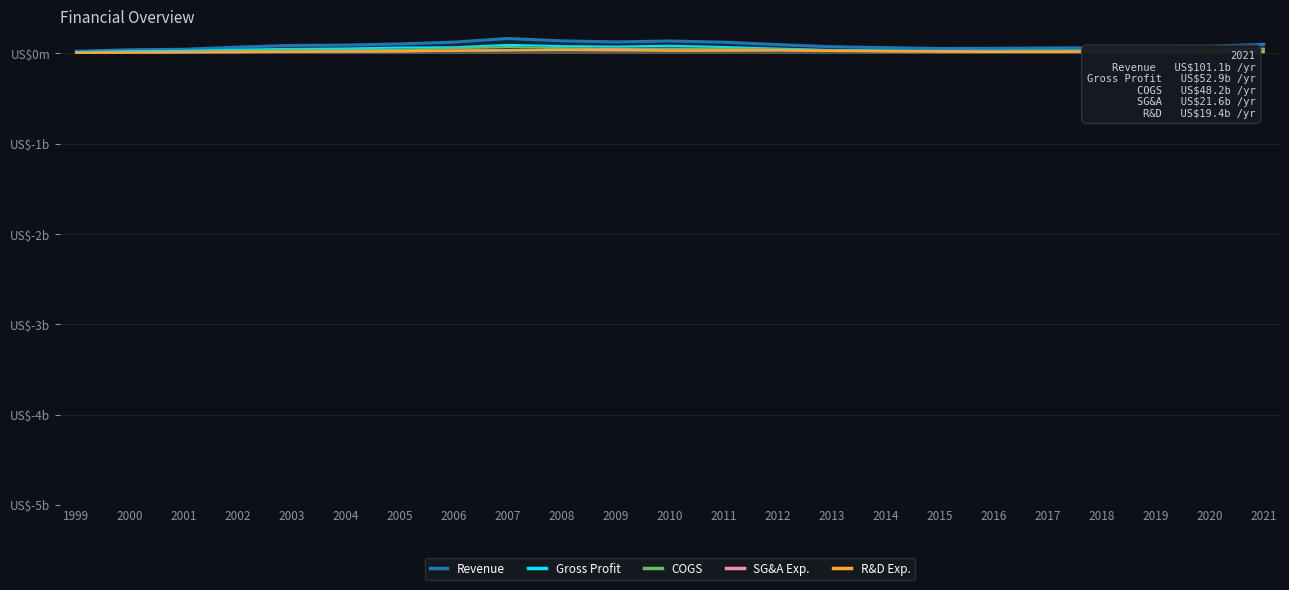

What are all the series names shown in the legend?

Revenue, Gross Profit, COGS, SG&A Exp., R&D Exp.